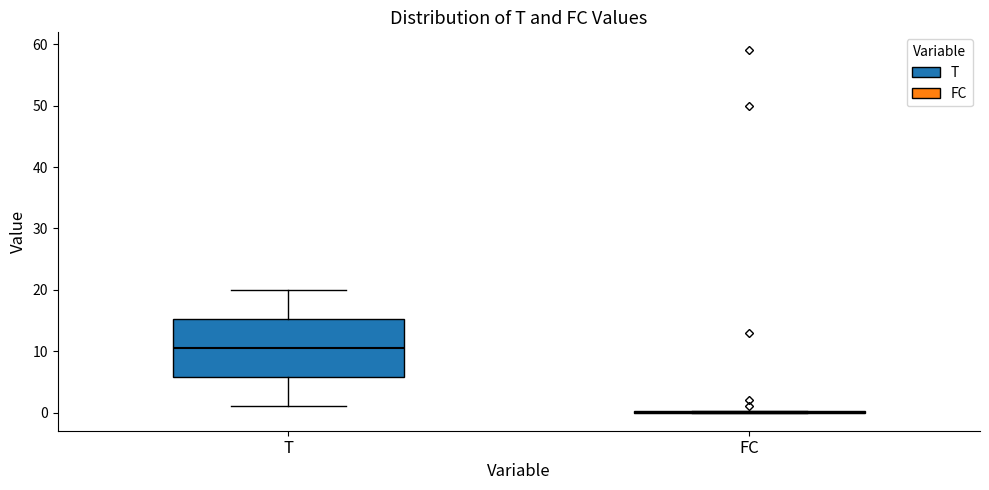

Reading left to right, read every box against the y-axis: the position of its median line, the range the box covers, and the ends of its whiskers. The values are not printed on the chart, so give them approximately, as read against the axis.

T: median 11, box 6 to 15, whiskers 1 to 20
FC: box collapsed to a line at 0, whiskers 0 to 0